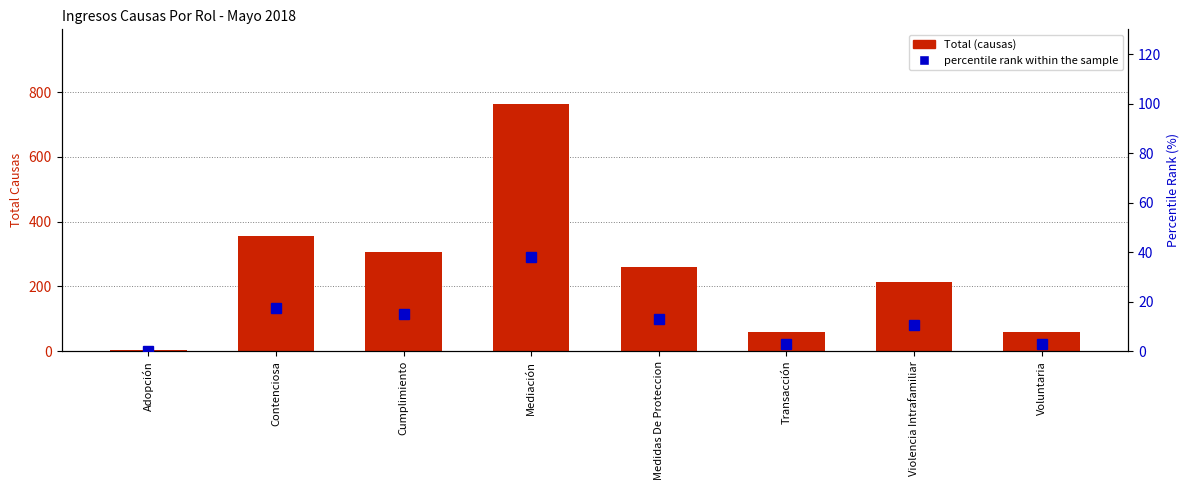

What are all the series names shown in the legend?

Total (causas), percentile rank within the sample